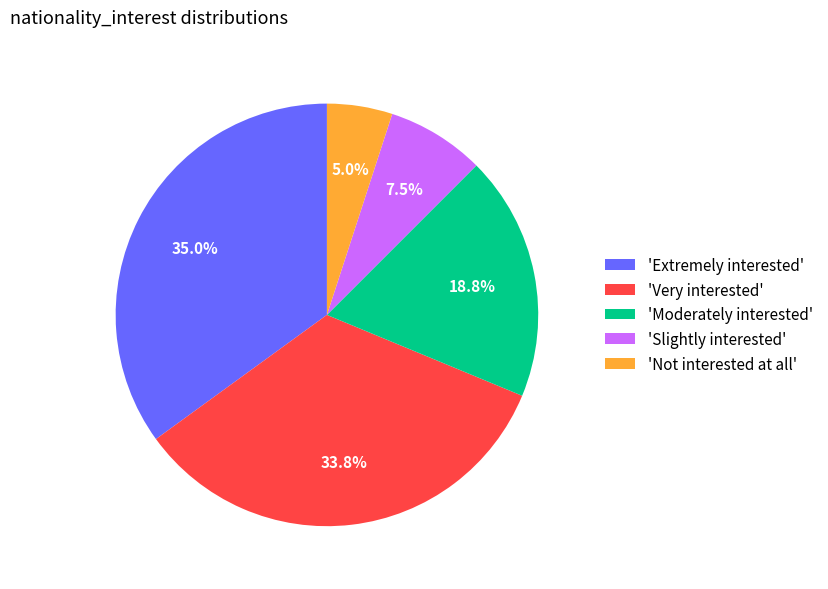

Rank the categories by value from highest to lowest.

'Extremely interested', 'Very interested', 'Moderately interested', 'Slightly interested', 'Not interested at all'